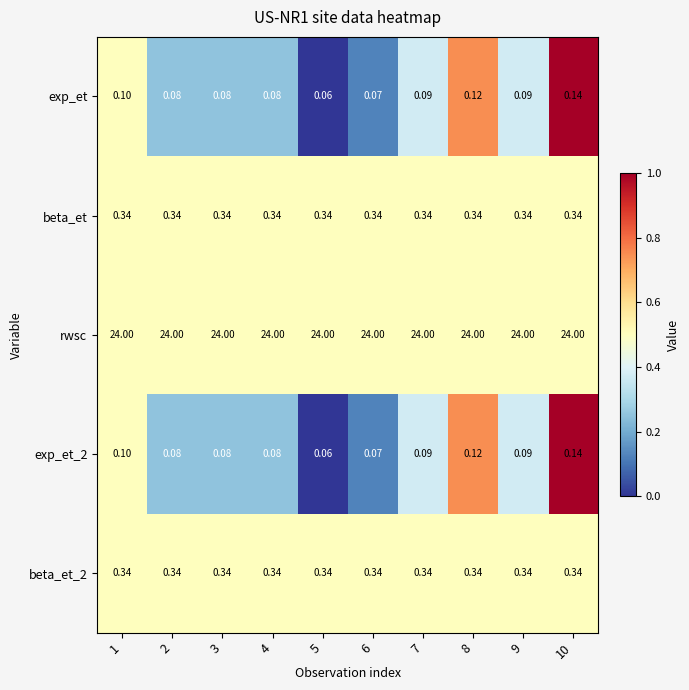

Which series has the largest total across all categories?

rwsc